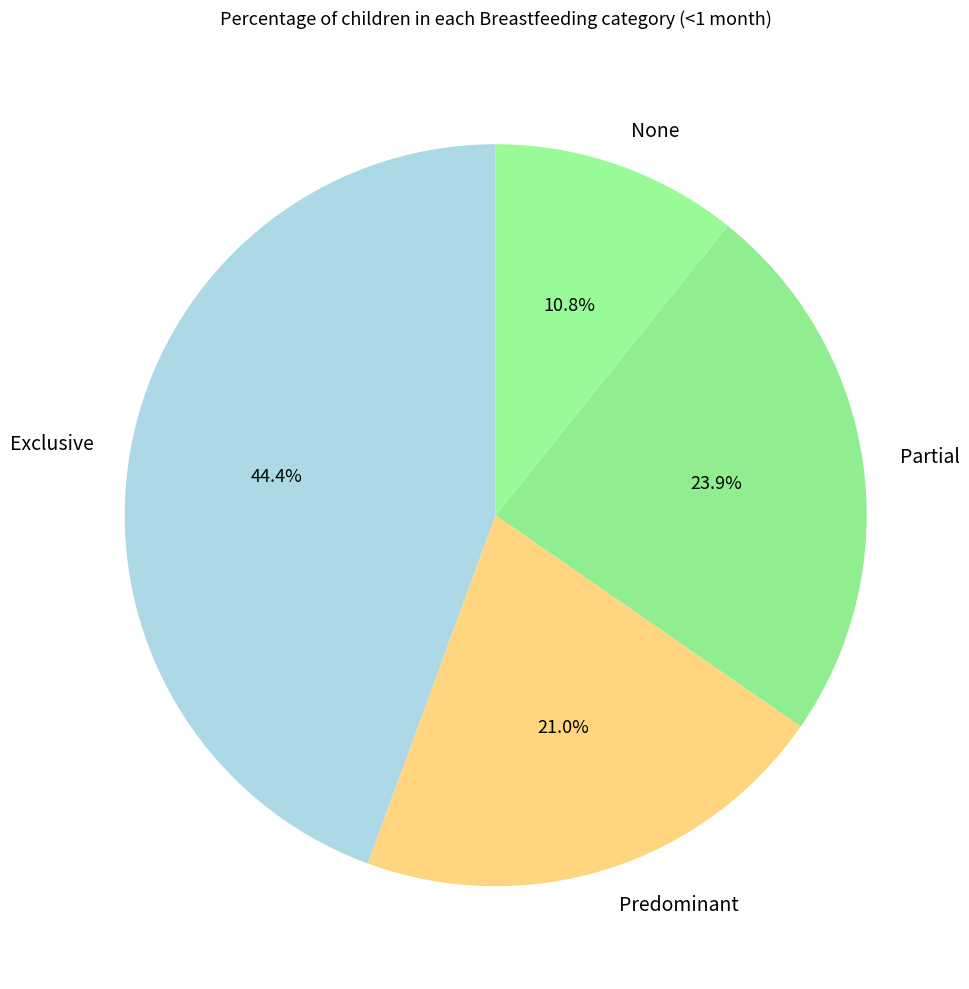

What is the smallest slice in the pie chart?

None